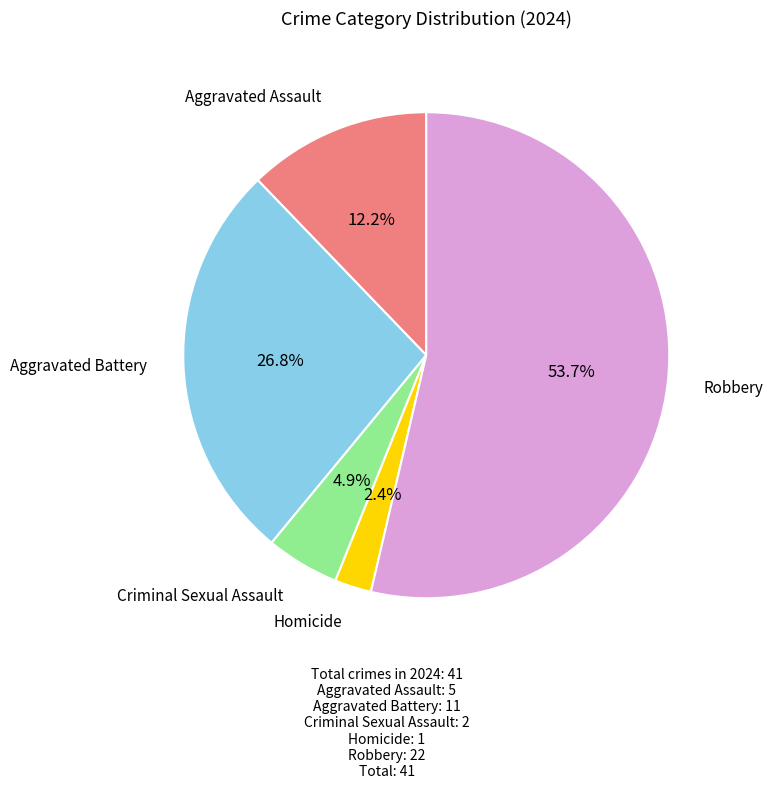

Does any single category account for the majority?

Yes